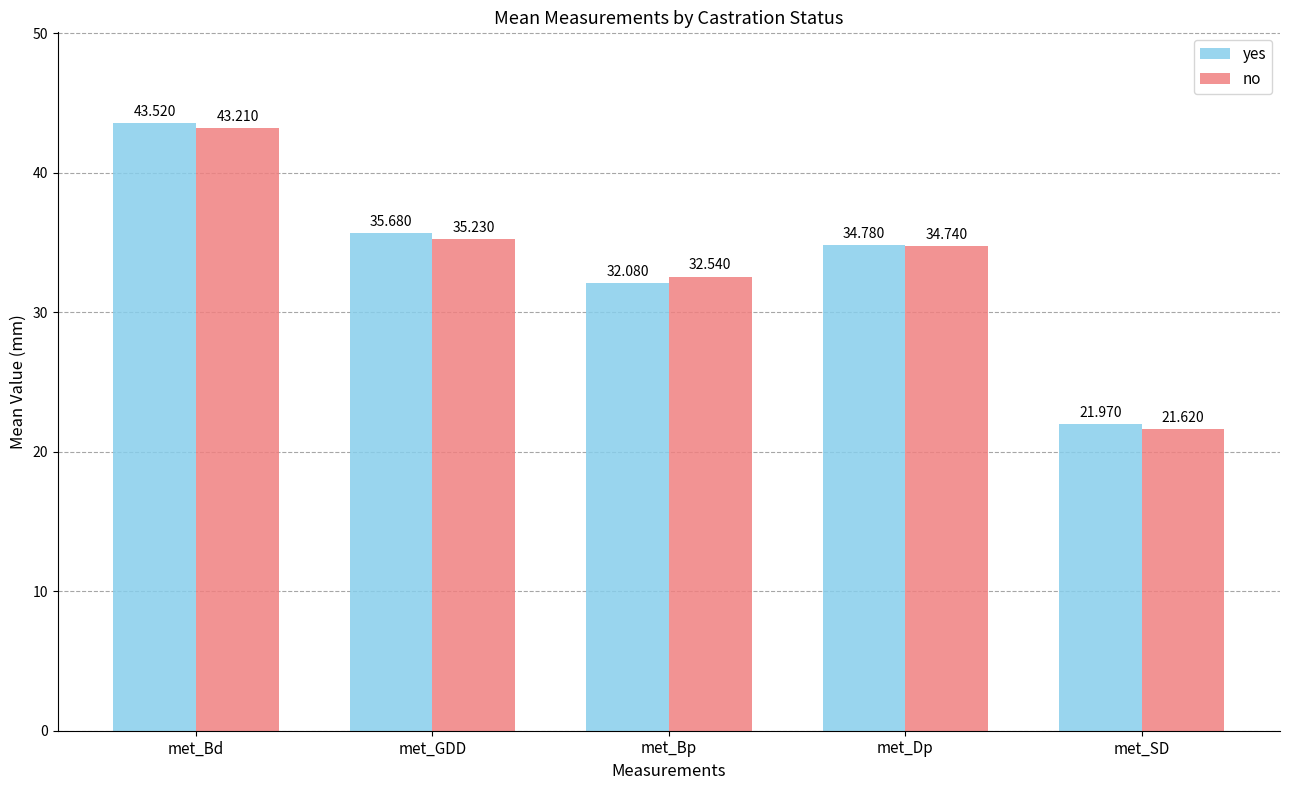

How many data points in yes are above 34?

3